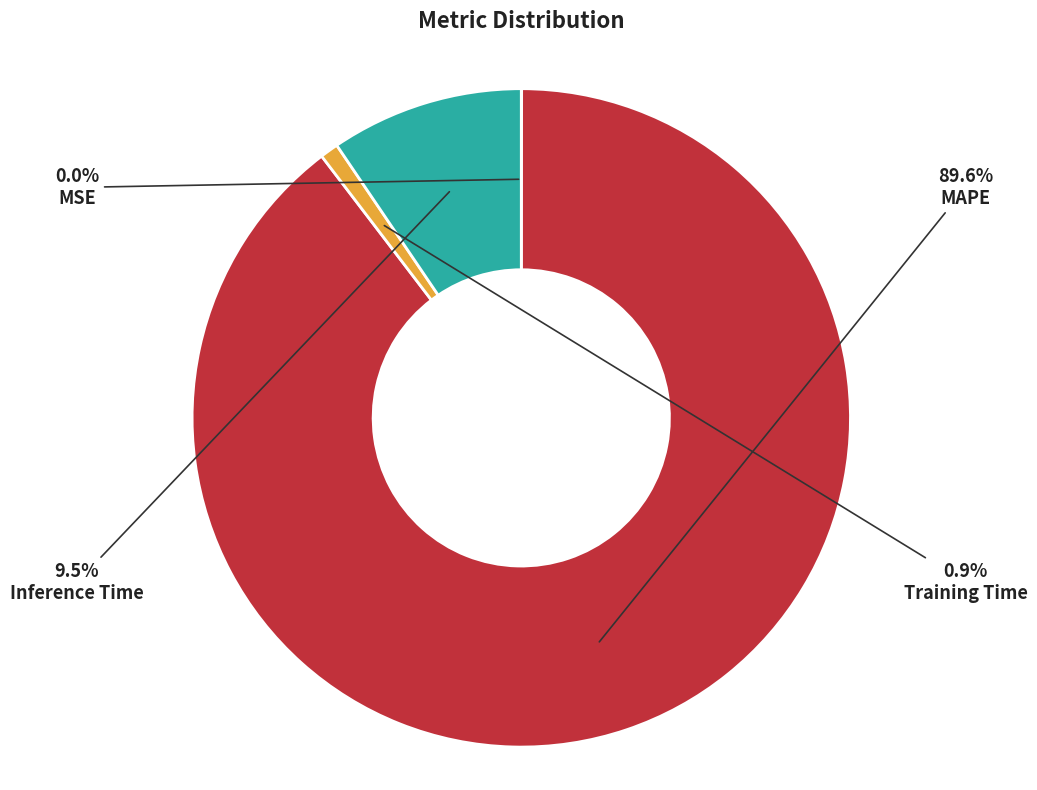

Between Training Time and Inference Time, which is larger?

Inference Time